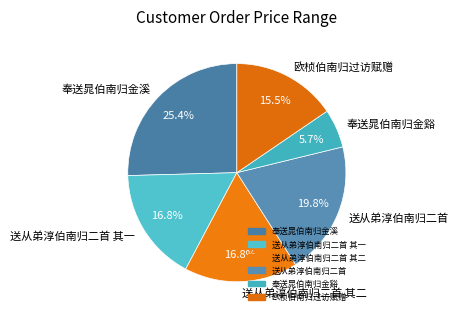

To the nearest percent, what is the difference between the largest and smallest slice percentages?

20%